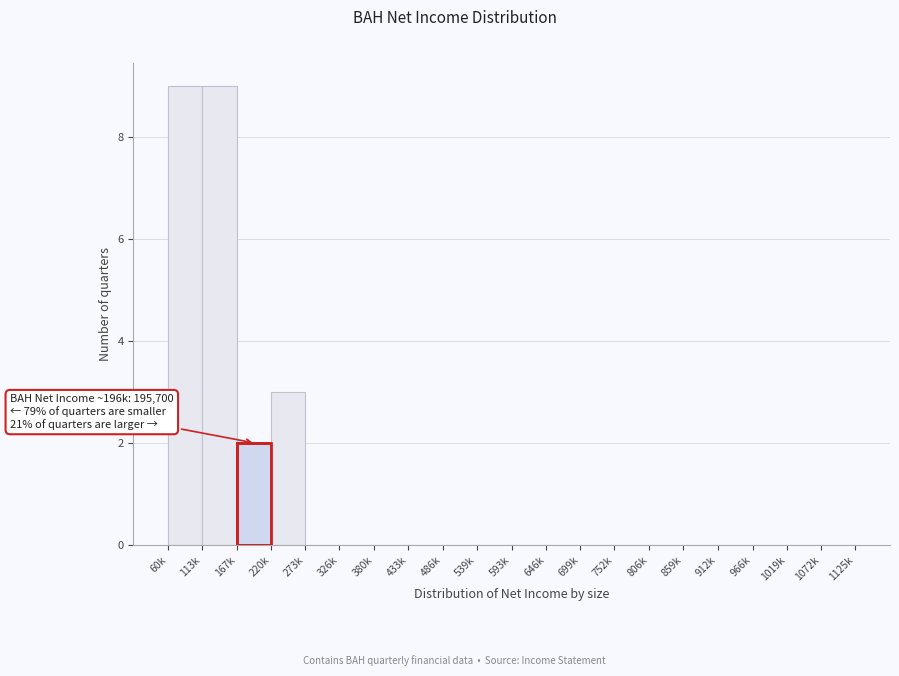

Reading left to right, list all the values displayed in this chart.

60k=9	113k=9	167k=2	220k=3	273k=0	326k=0	380k=0	433k=0	486k=0	539k=0	593k=0	646k=0	699k=0	752k=0	806k=0	859k=0	912k=0	966k=0	1019k=0	1072k=0